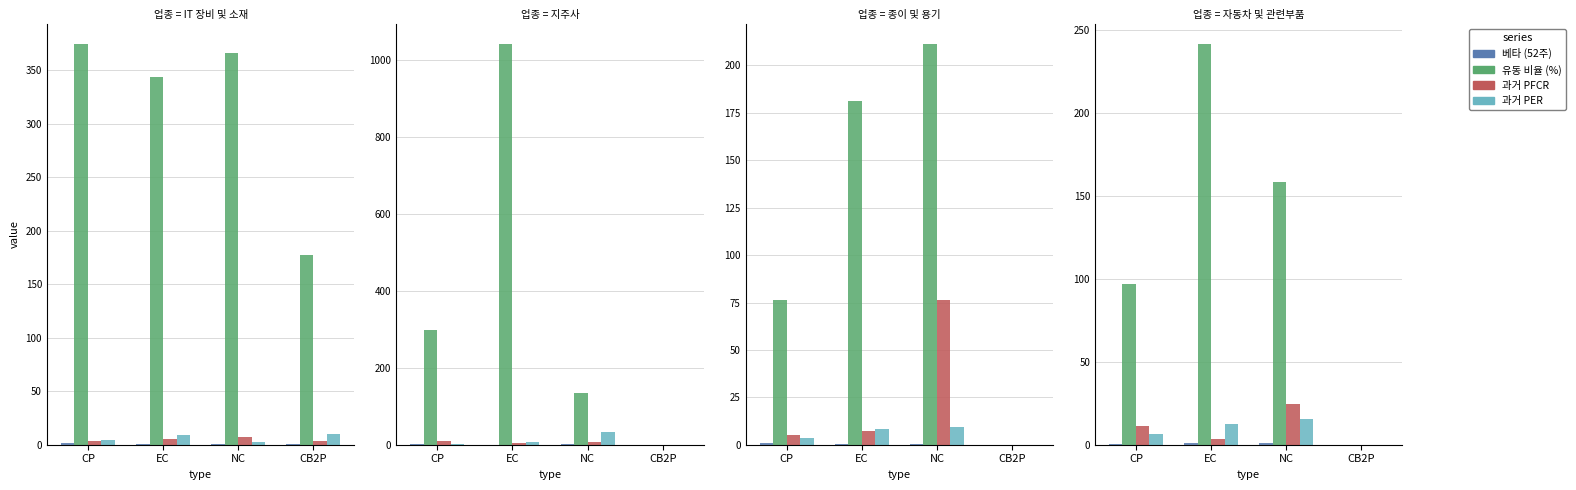

How many groups of bars are there?

4